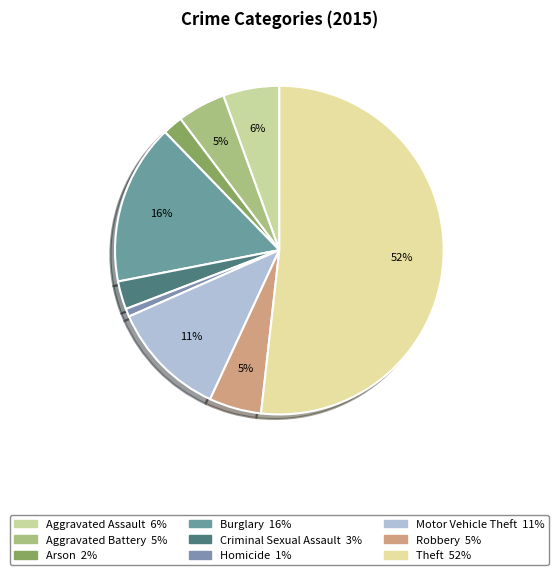

Combined, what portion of the pie is Burglary and Aggravated Battery?

20.6%